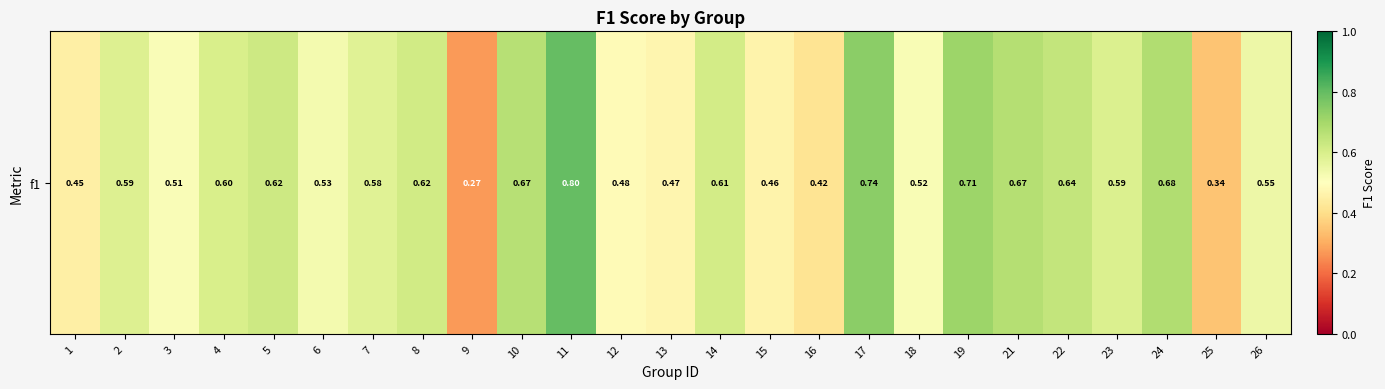

What is the difference between the values at 10 and 18?

0.1